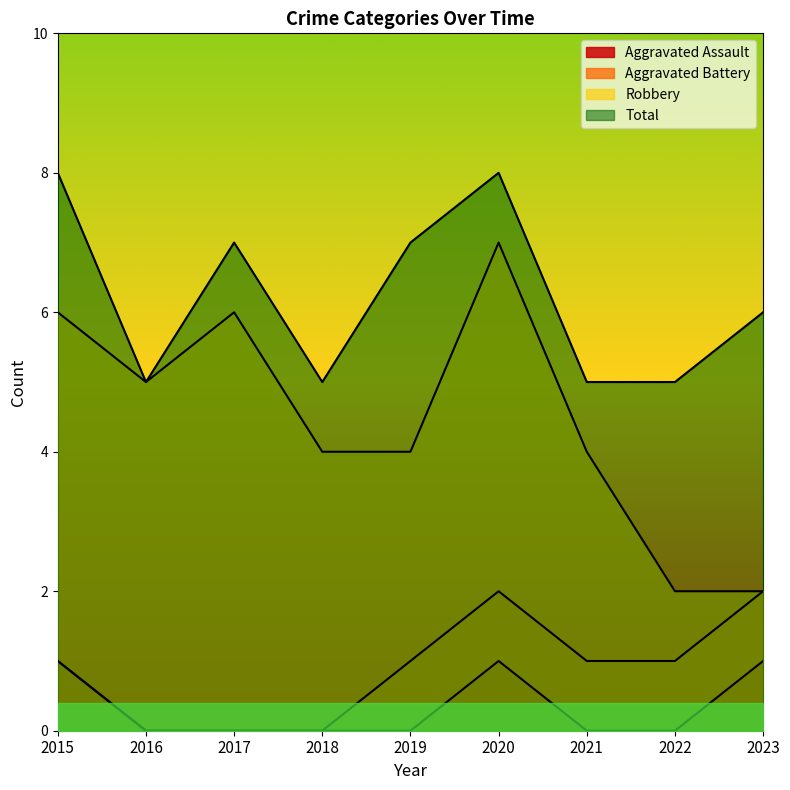

How many lines are shown in the chart?

4